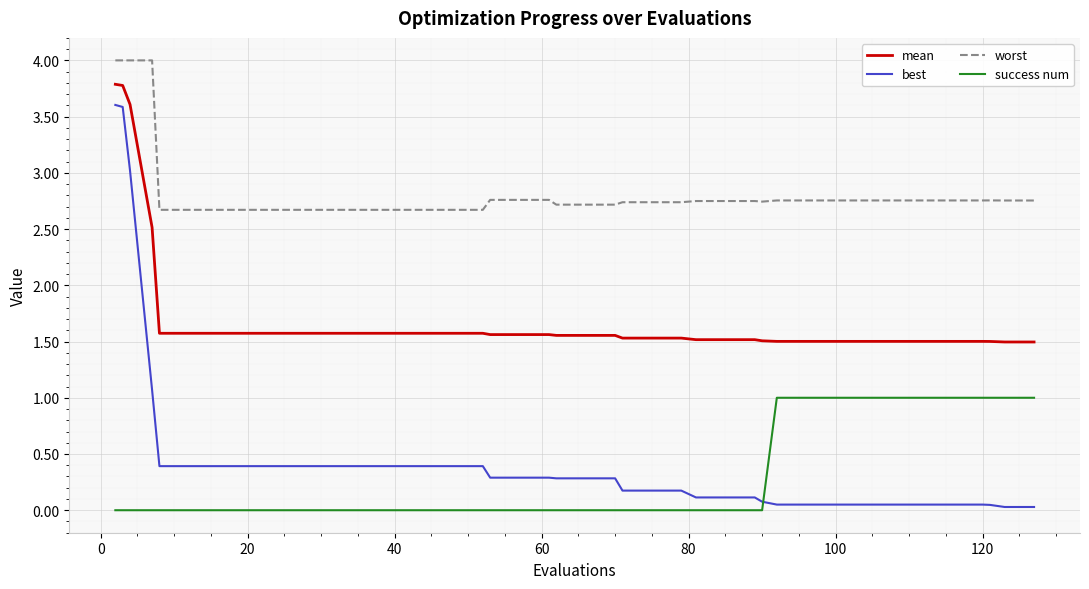

How many distinct data groups are displayed?

4